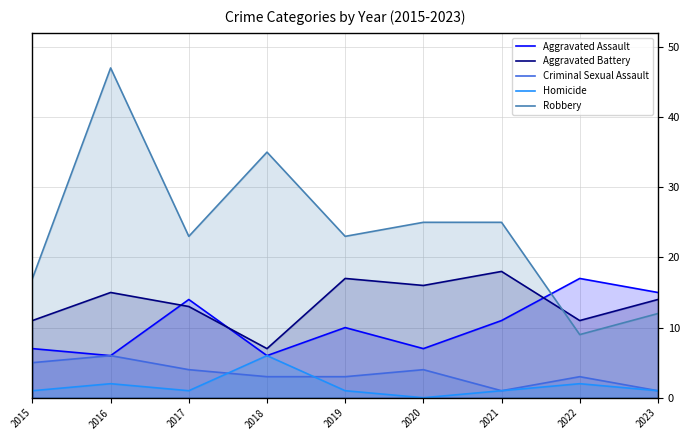

At which label is Robbery closest to 28?

2020